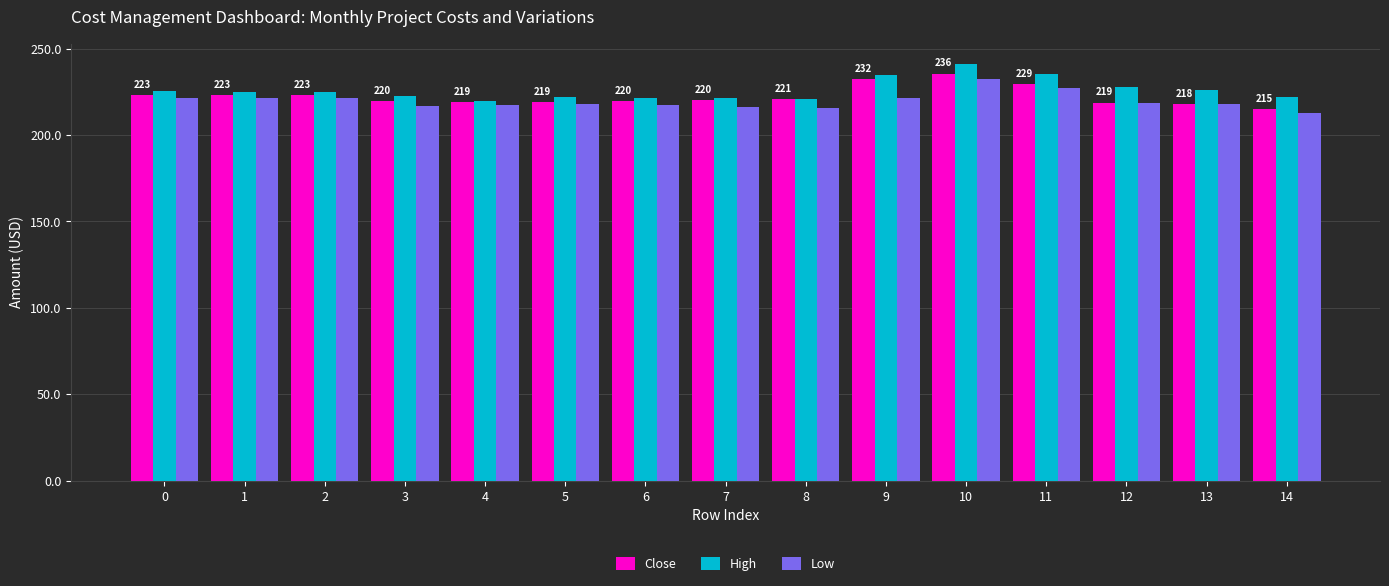

What is the difference between the maximum and minimum values in the High series?

20.9